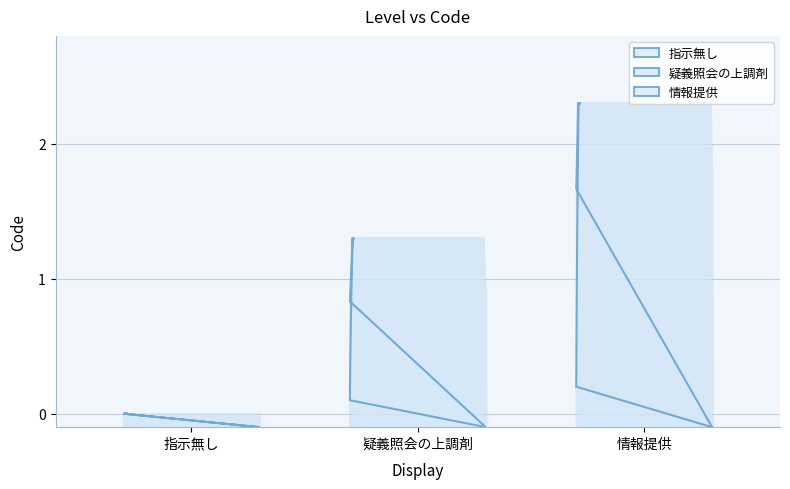

Reading right to left, transcribe all the data shown in this chart.

情報提供=2	疑義照会の上調剤=1	指示無し=0